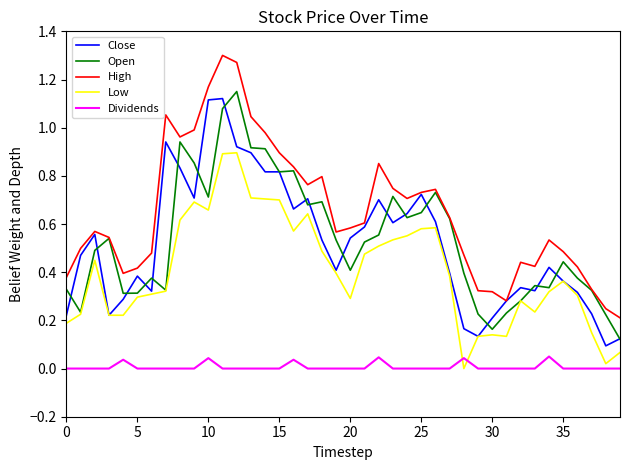

Which series has the largest total across all categories?

High